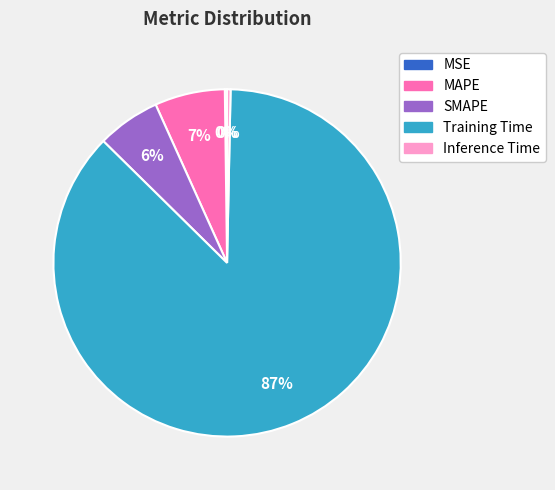

Is there any slice that represents more than half of the pie?

Yes